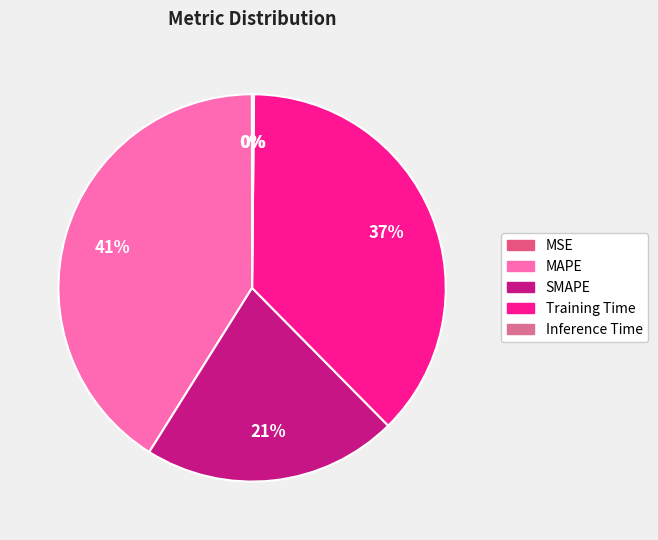

To the nearest percent, what is the difference between the largest and smallest slice percentages?

41%